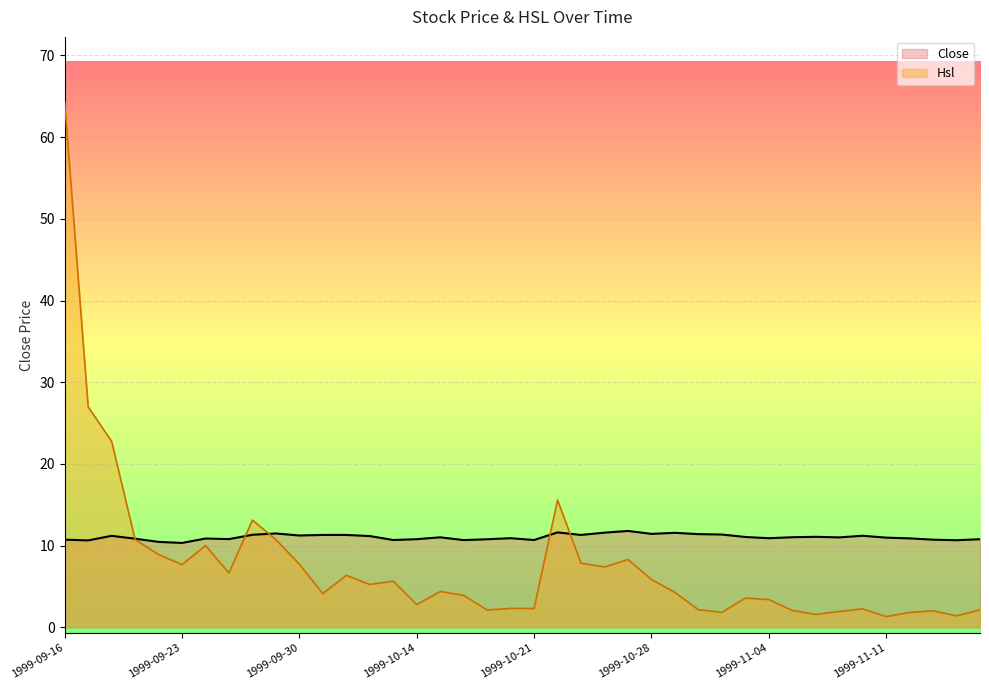

Which has a higher value, 1999-09-16 or 1999-10-26?

1999-10-26